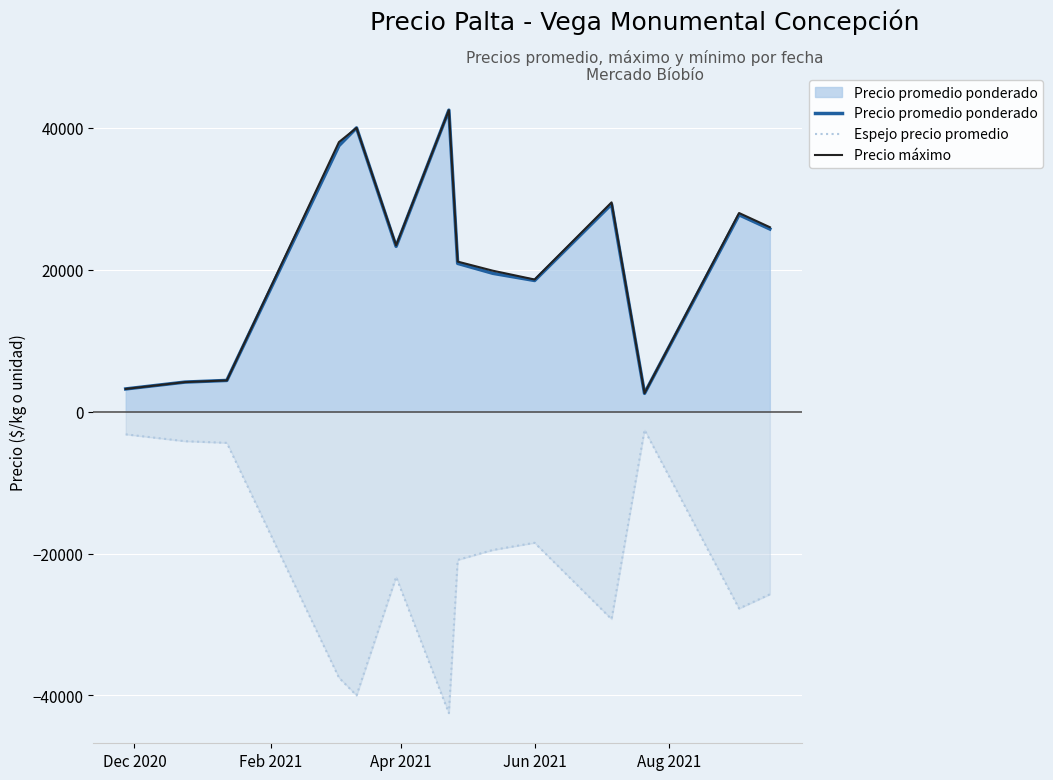

What is the highest value of the Precio máximo series?

42500.0